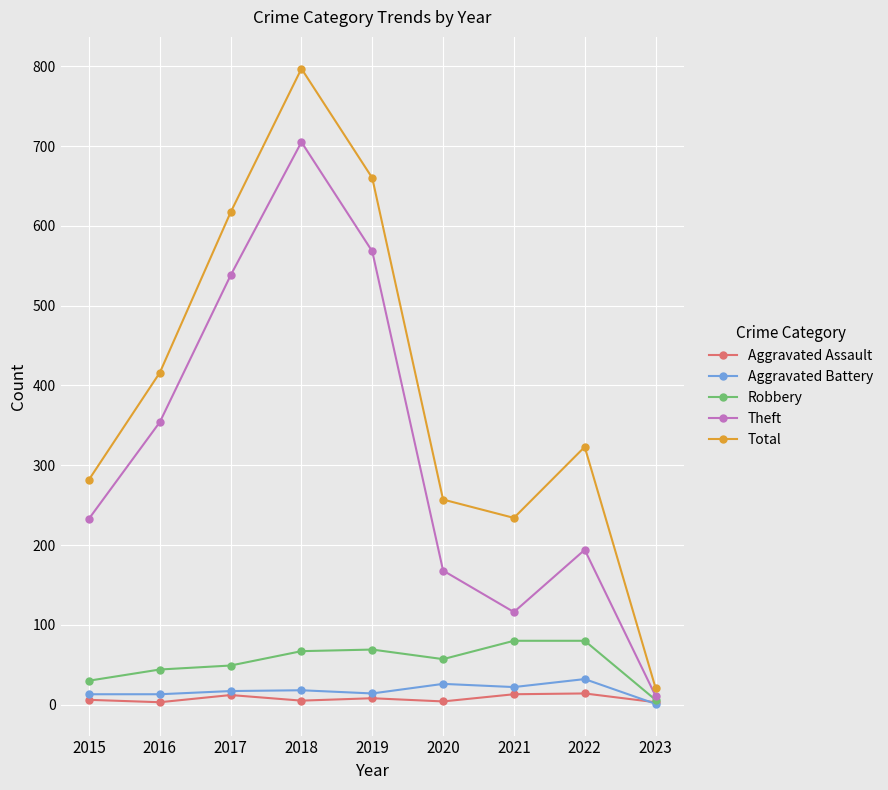

What is the value of the Aggravated Battery point at the 8th from the left?

32